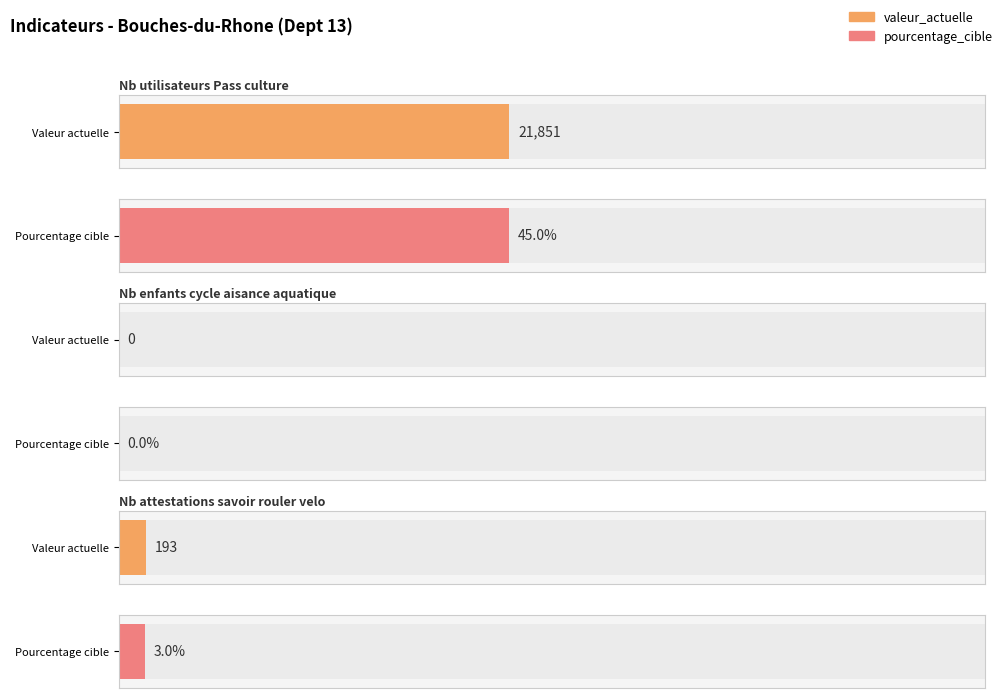

What is the difference between the maximum and second lowest values in the valeur_actuelle series?

21658